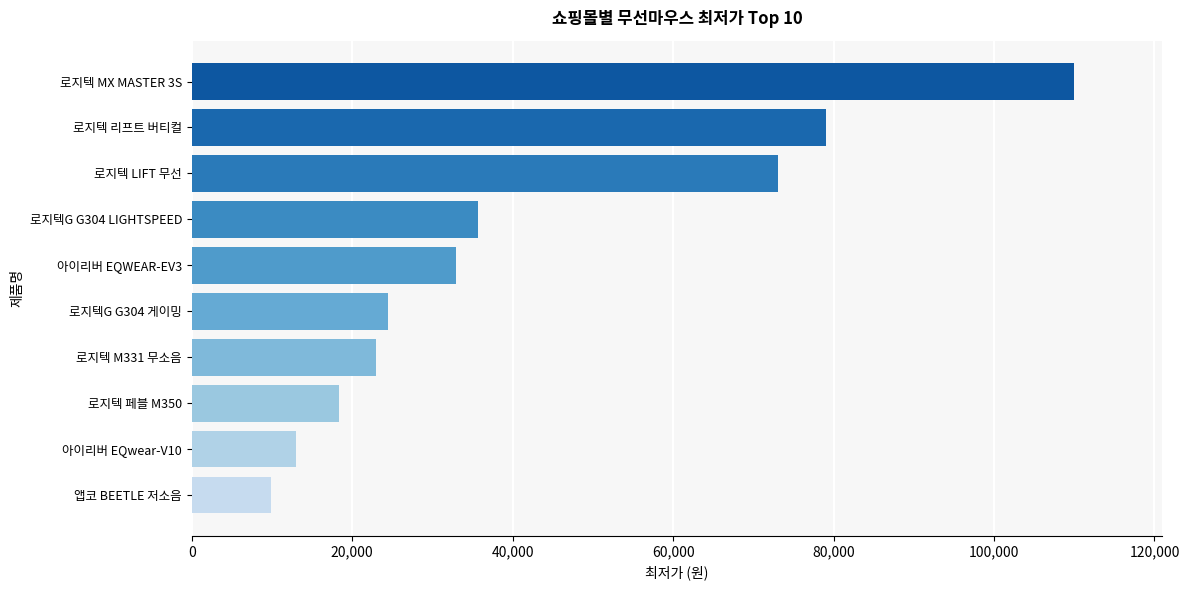

At which label is the value closest to 59925?

로지텍 LIFT 무선